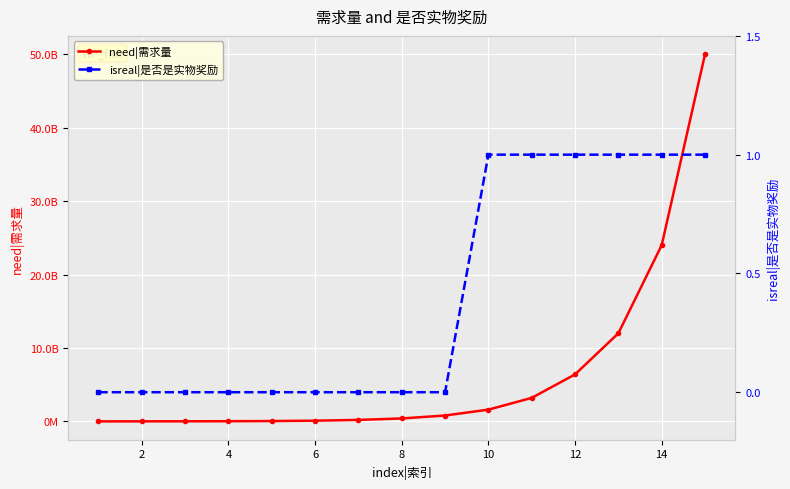

What is the average value of the need|需求量 series?

6585933333